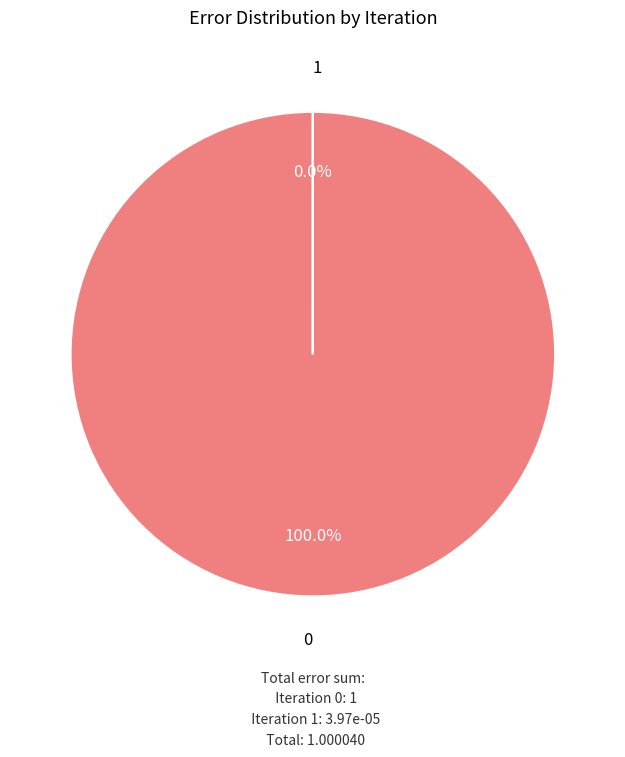

Is it true that 0 is 99% of the pie?

False